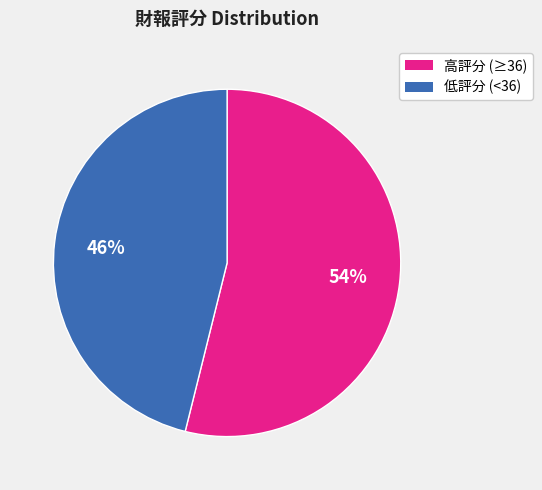

To the nearest percent, what is the average slice percentage?

50%